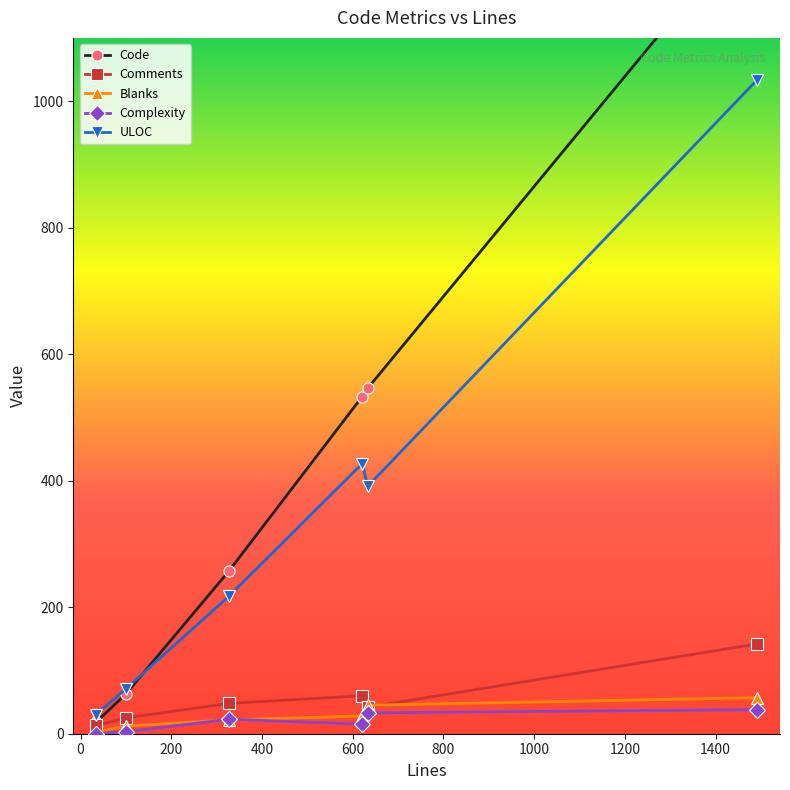

True or false: Code and Complexity cross at least once.

False